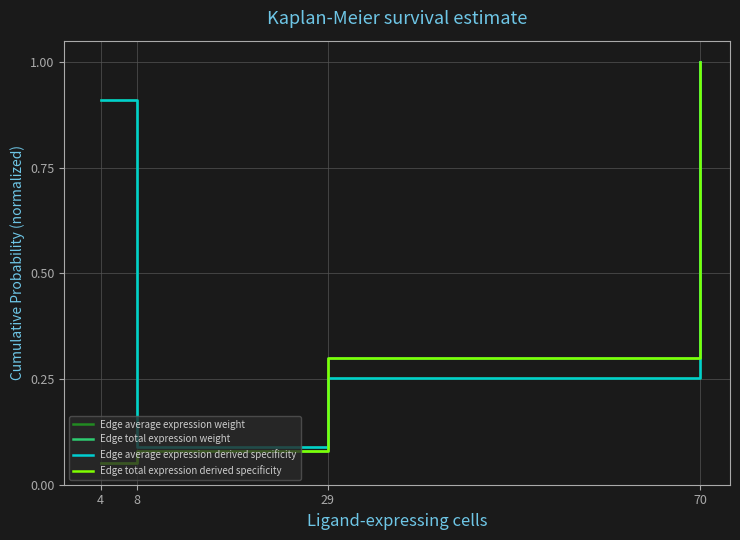

What value does the Edge total expression derived specificity series have at 8?

0.1